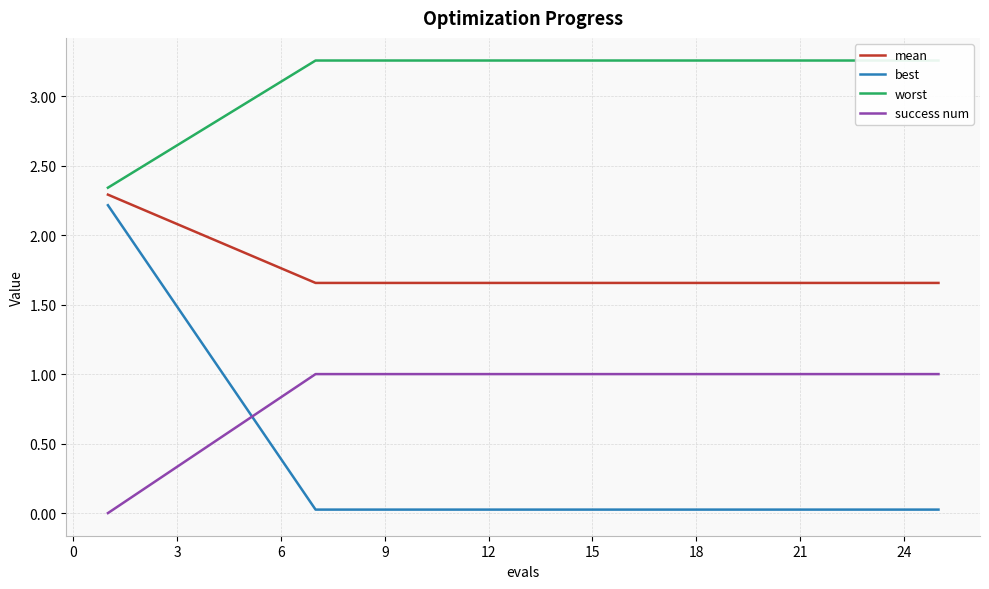

True or false: success num has a value of 1.0 at 18.

True